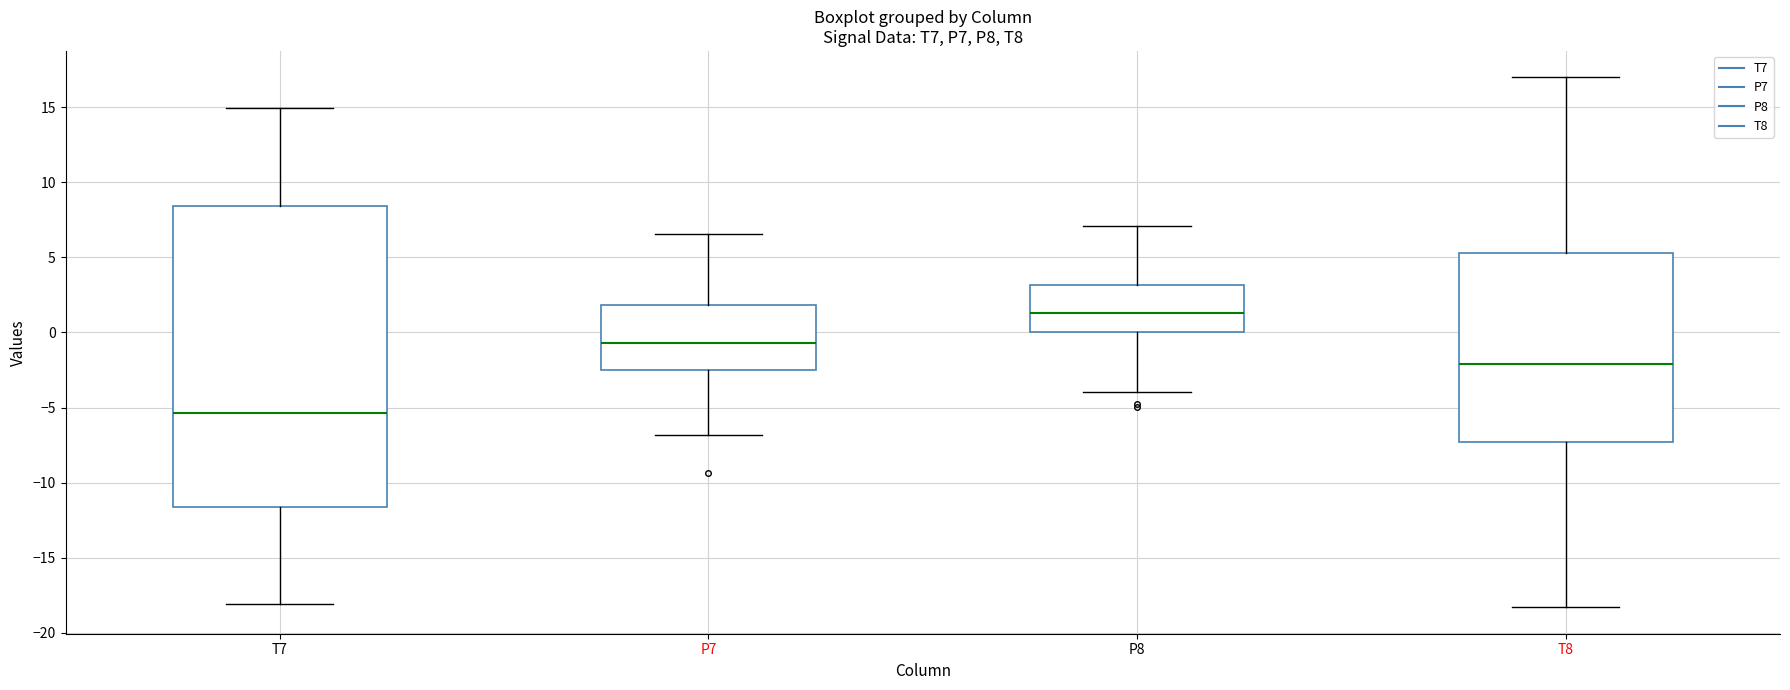

Where is the lower edge of the box for P7 on the y-axis? The values are not printed on the chart, so give them approximately, as read against the axis.

-2.5